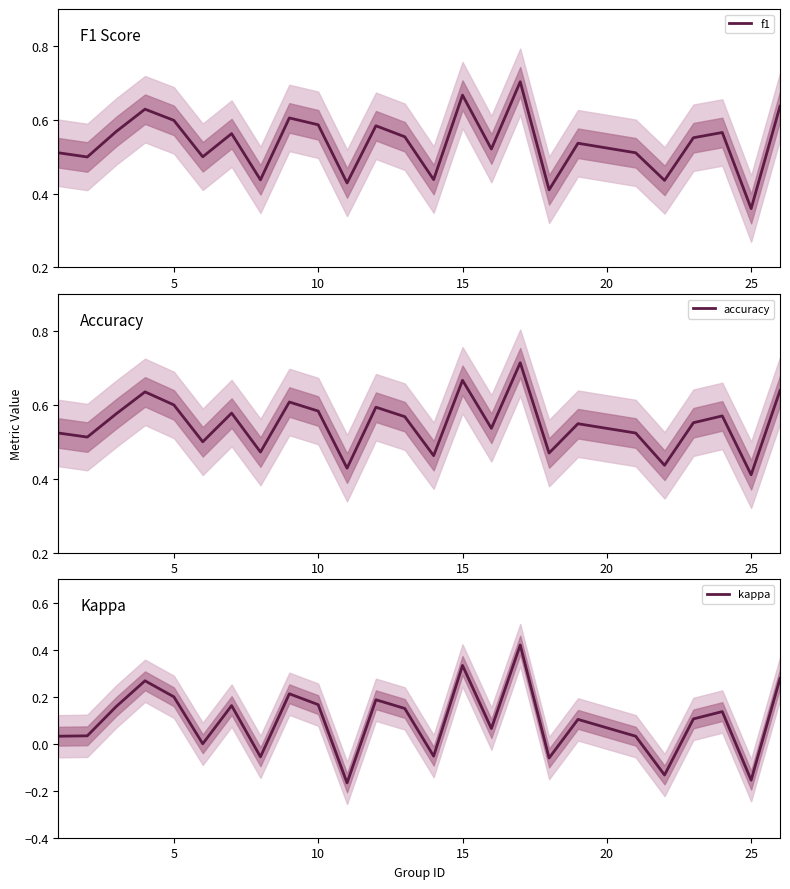

At which label is f1 closest to 0?

25